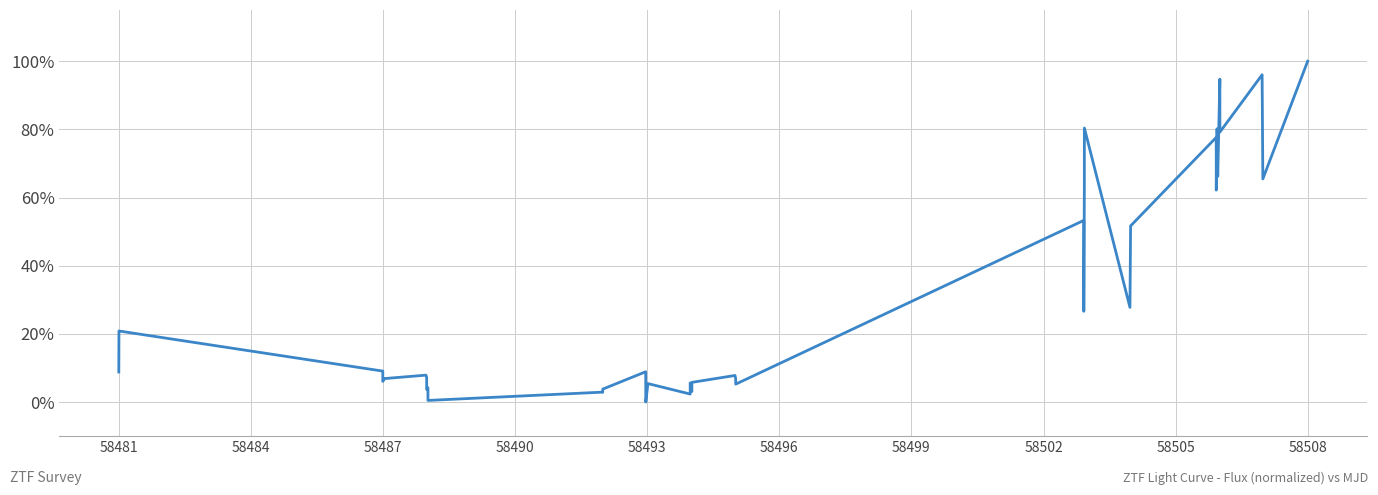

What is the difference between the maximum and minimum values?

100.0